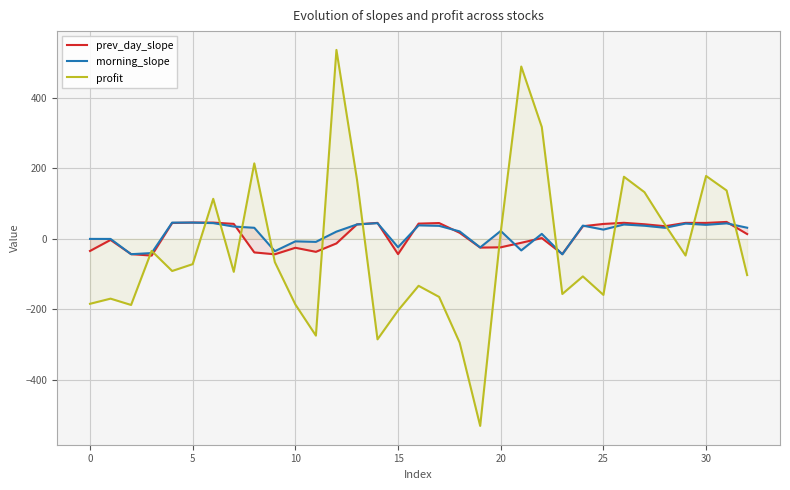

What is the sum of all morning_slope values?

503.8